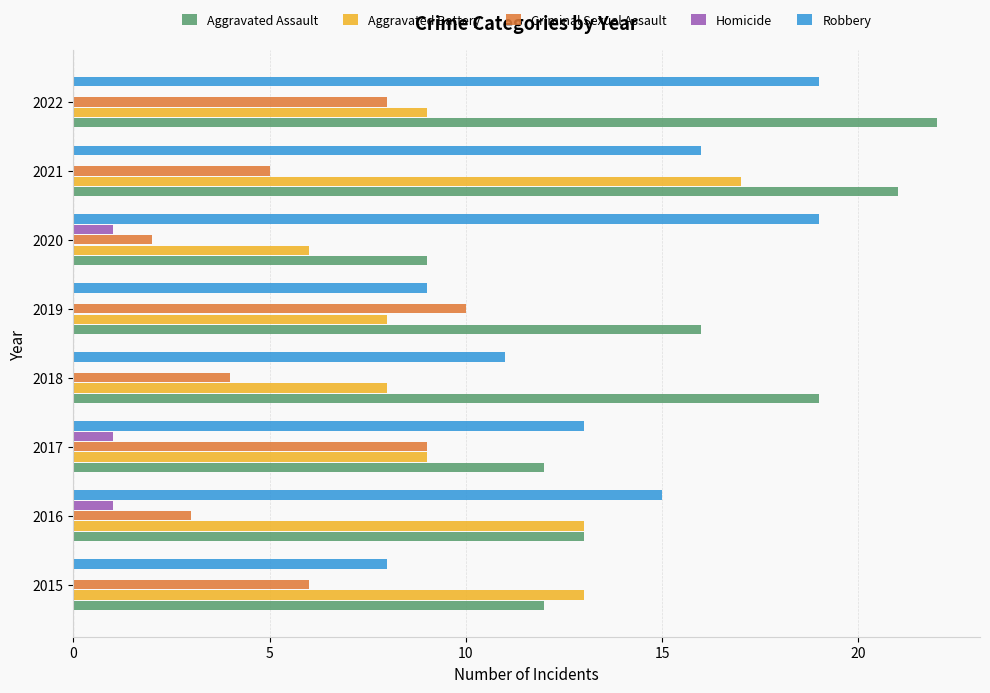

Is the value of Robbery at 2017 greater than the value of Aggravated Battery at 2021?

No